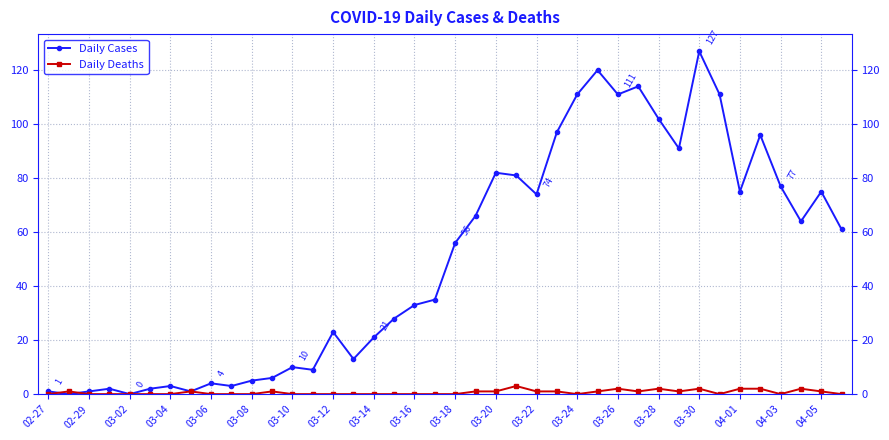

What is the greatest value displayed?

127